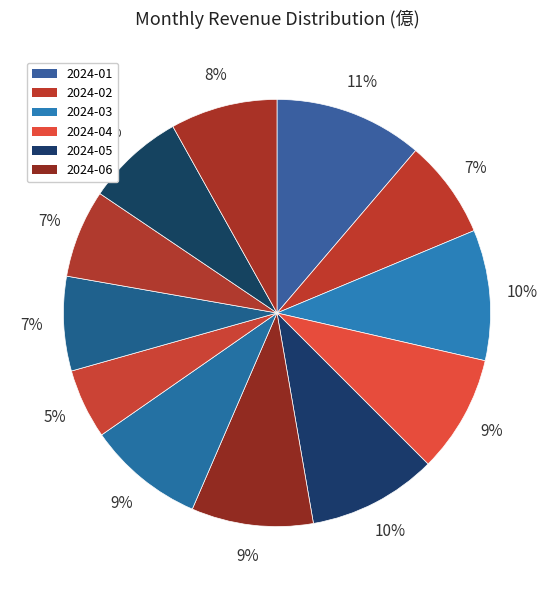

How many segments does this pie chart have?

12